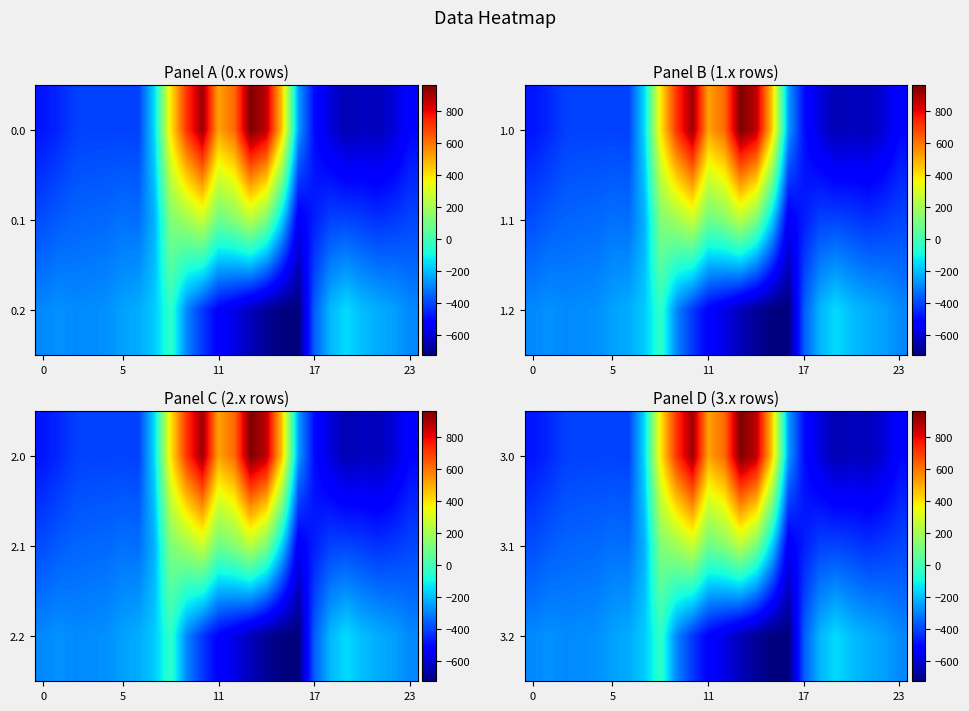

Which category has the highest value across all series?

13